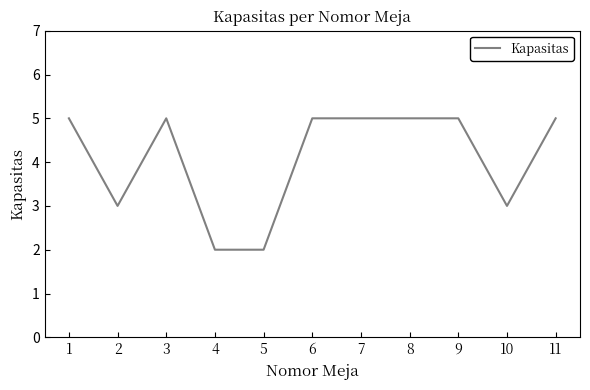

The chart shows a value of 5 at 9. True or false?

True